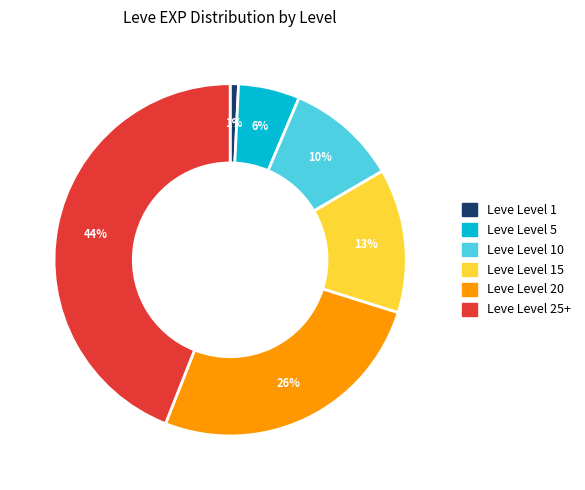

Does any single category account for the majority?

No